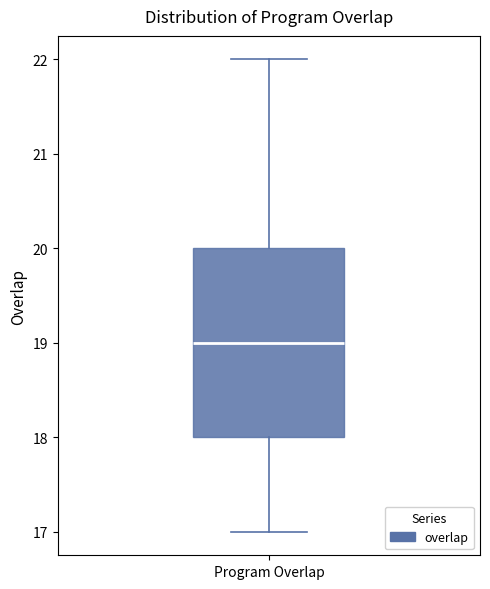

Read this box plot against the y-axis: the position of the median line, the range covered by the box, and the ends of both whiskers. The values are not printed on the chart, so give them approximately, as read against the axis.

median 19, box 18 to 20, whiskers 17 to 22